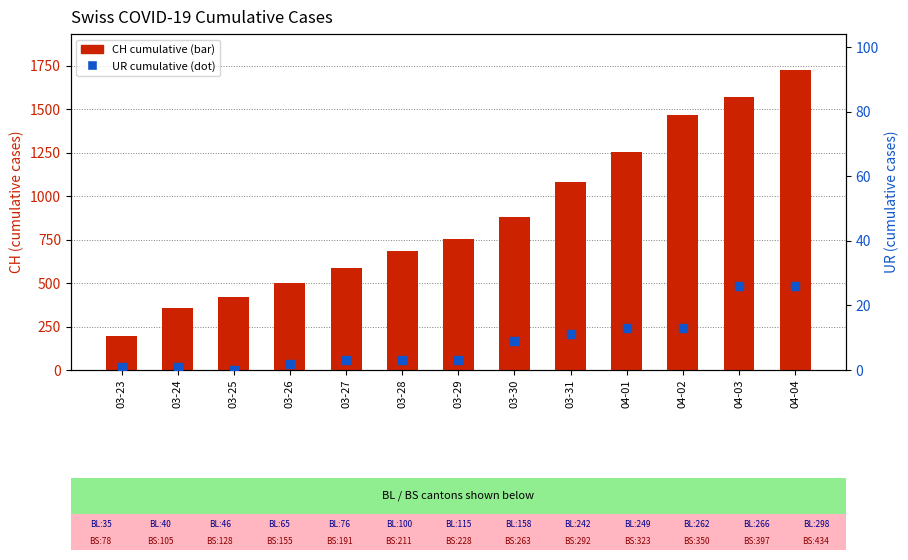

Which series contains the highest Y value?

CH (total)